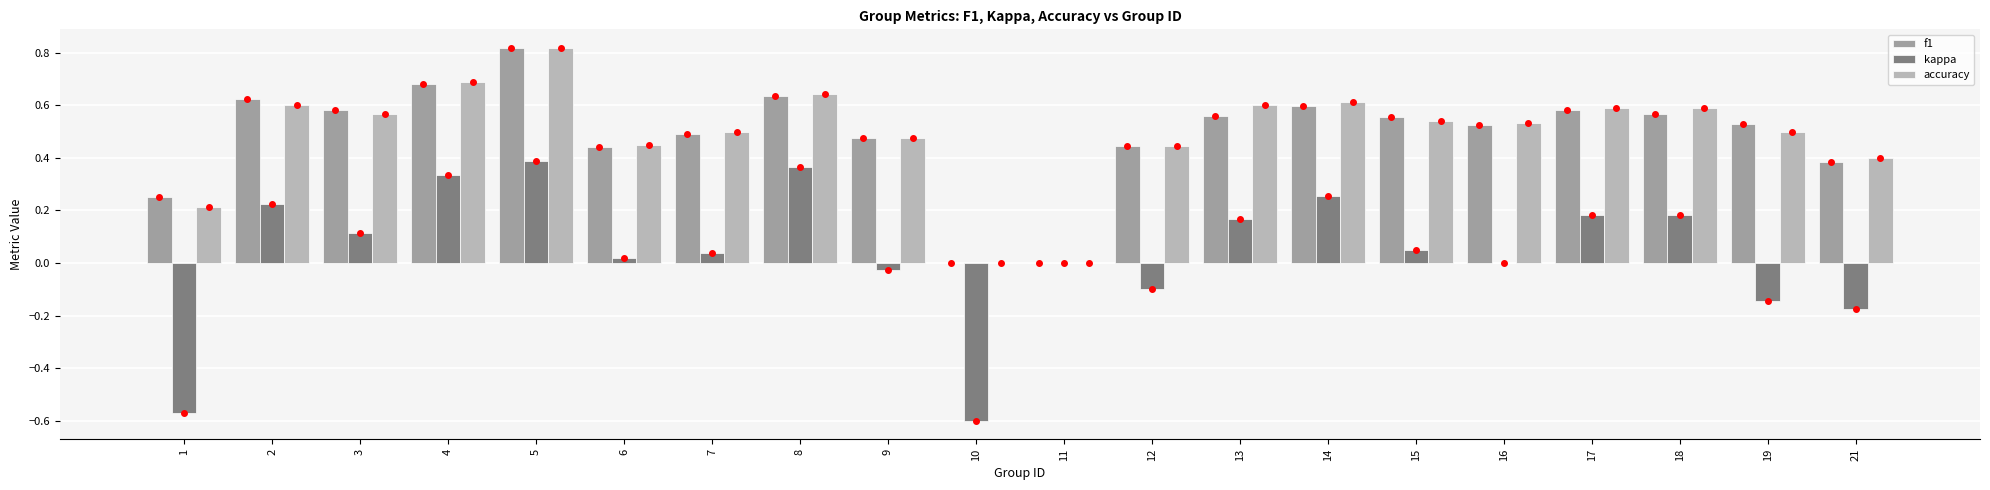

How many accuracy values are between 0 and 1?

20